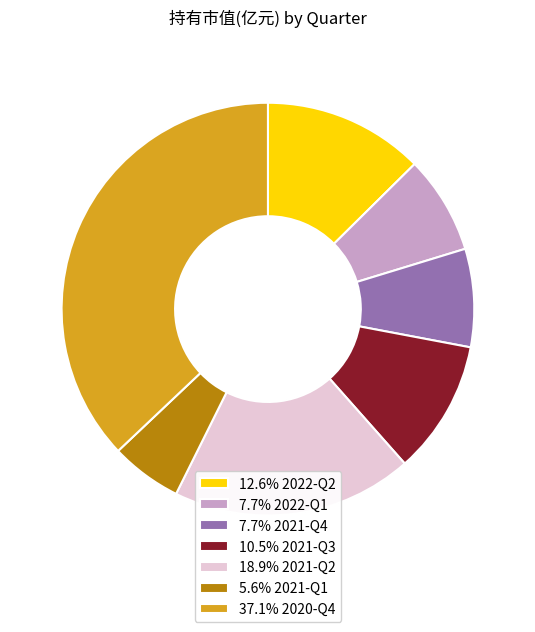

Combined, do 10.5% 2021-Q3 and 7.7% 2021-Q4 account for over 50%?

No